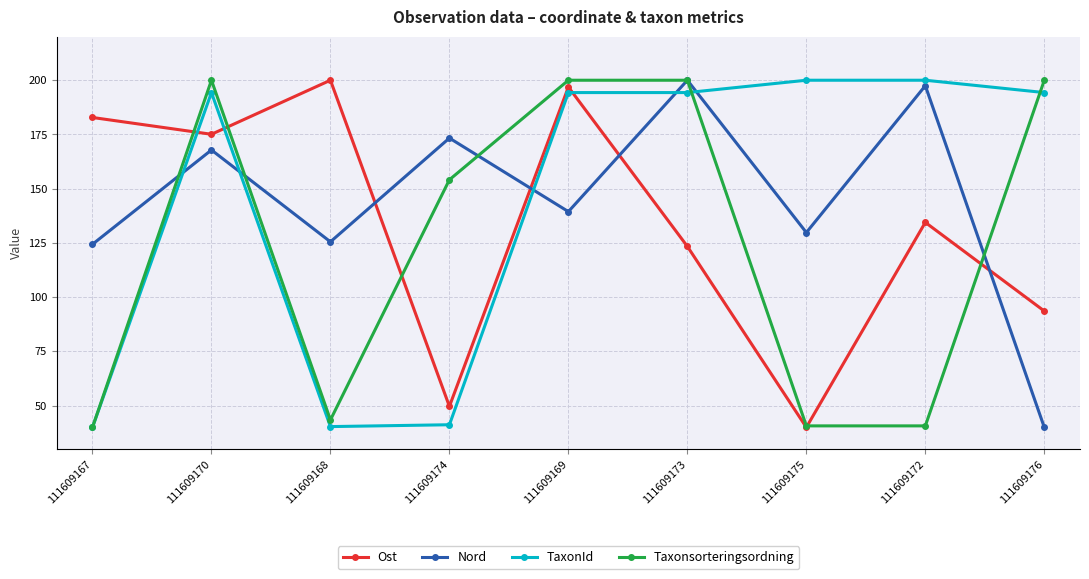

How many data points in Taxonsorteringsordning are less than 154?

4